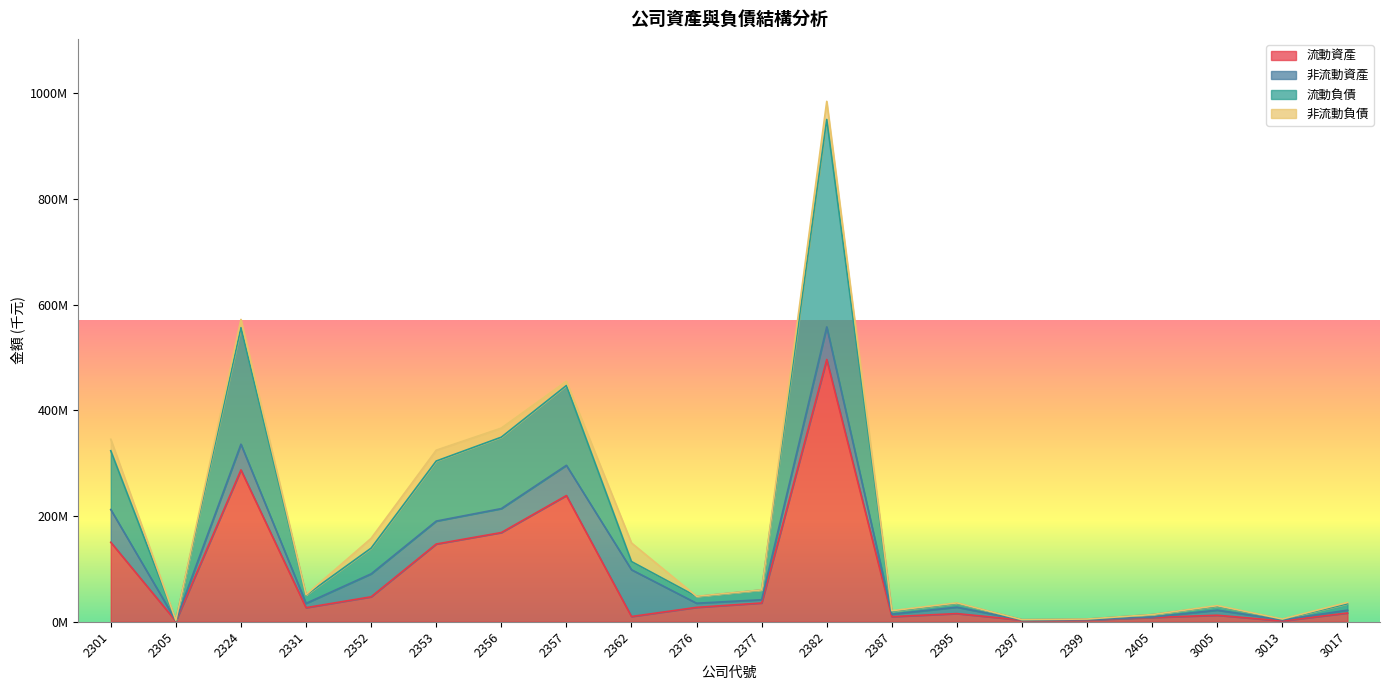

True or false: 流動負債 has a value of 5020800 at 2399.

True